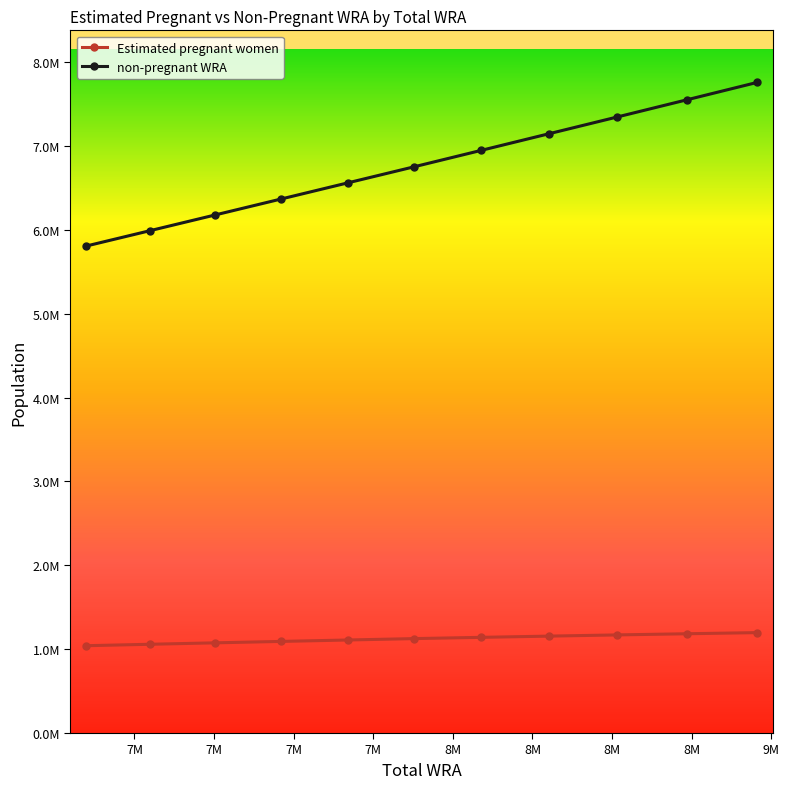

Which series has the largest range (max minus min)?

non-pregnant WRA